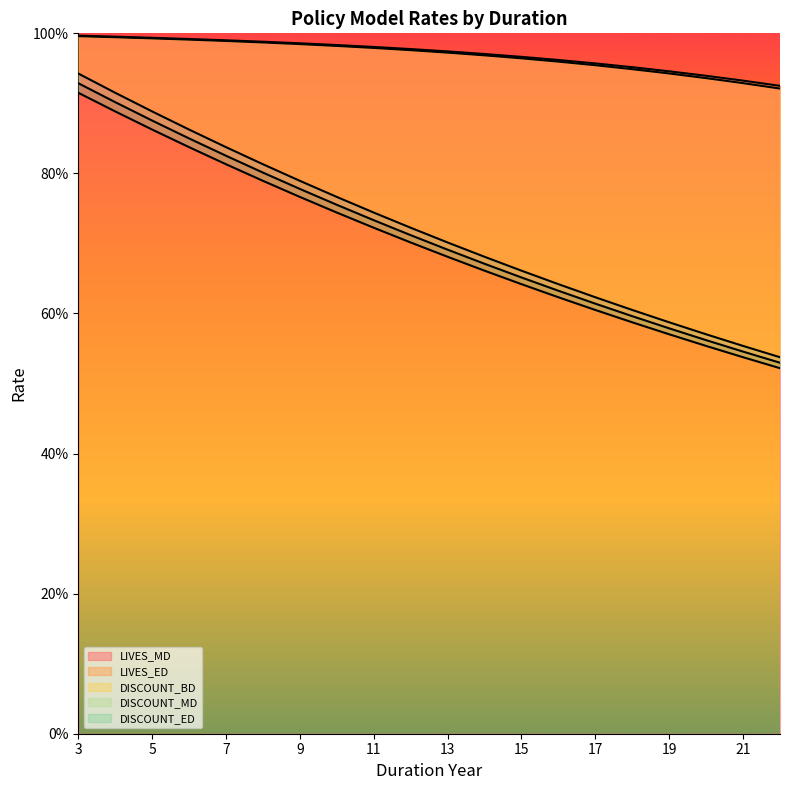

What is the maximum value for DISCOUNT_MD?

0.9